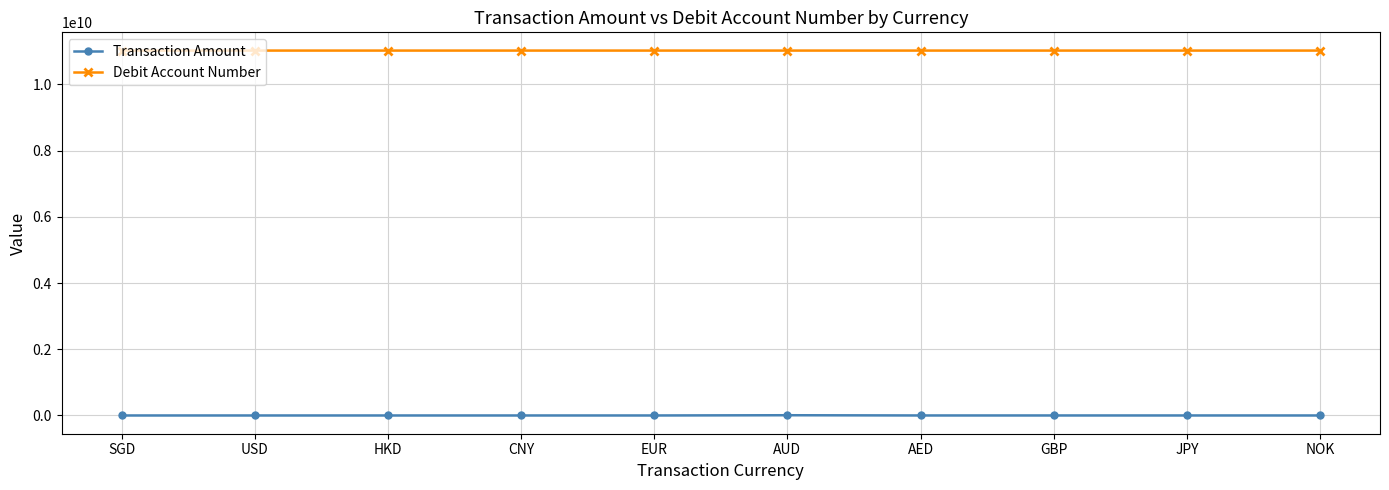

At how many categories does at least one series exceed 8106924619?

10